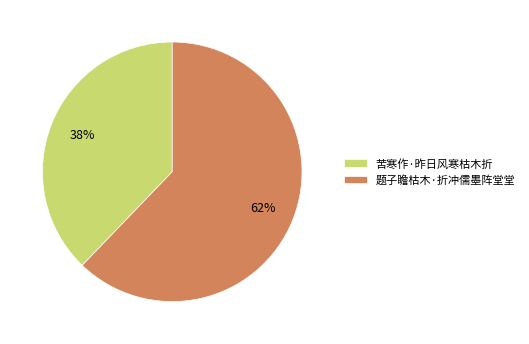

The 苦寒作·昨日风寒枯木折 slice represents 38% of the pie. True or false?

True